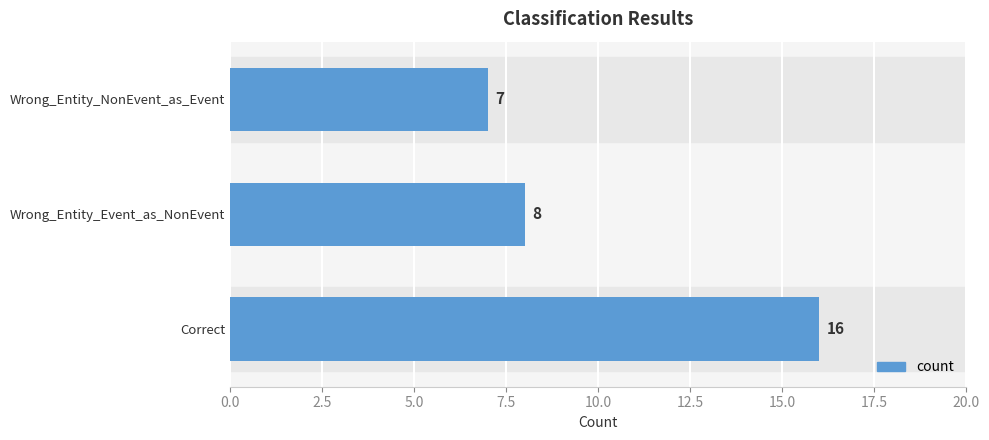

What is the approximate value at Wrong_Entity_Event_as_NonEvent?

8